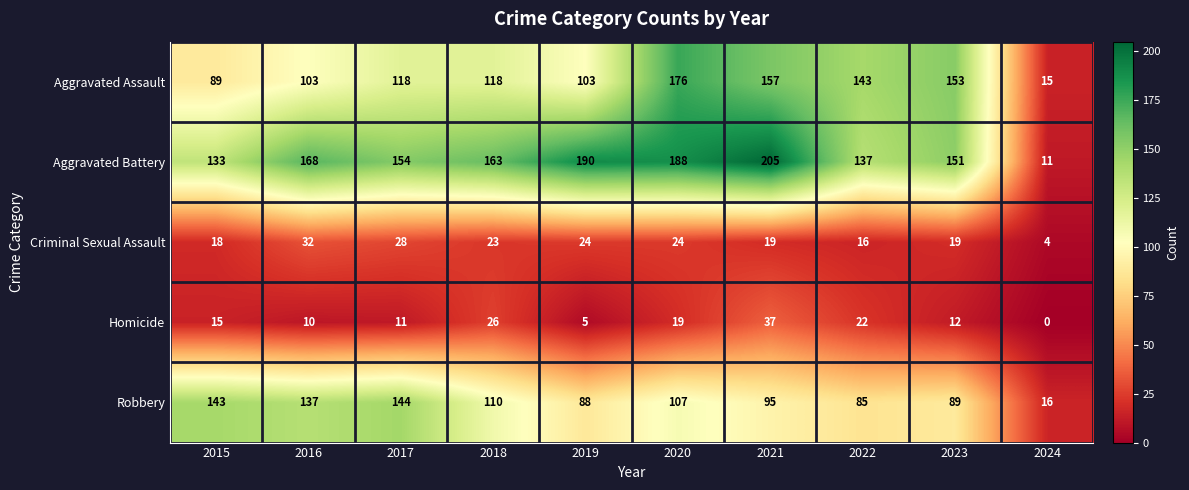

Rank the series at 2021 from highest to lowest value.

Aggravated Battery, Aggravated Assault, Robbery, Homicide, Criminal Sexual Assault